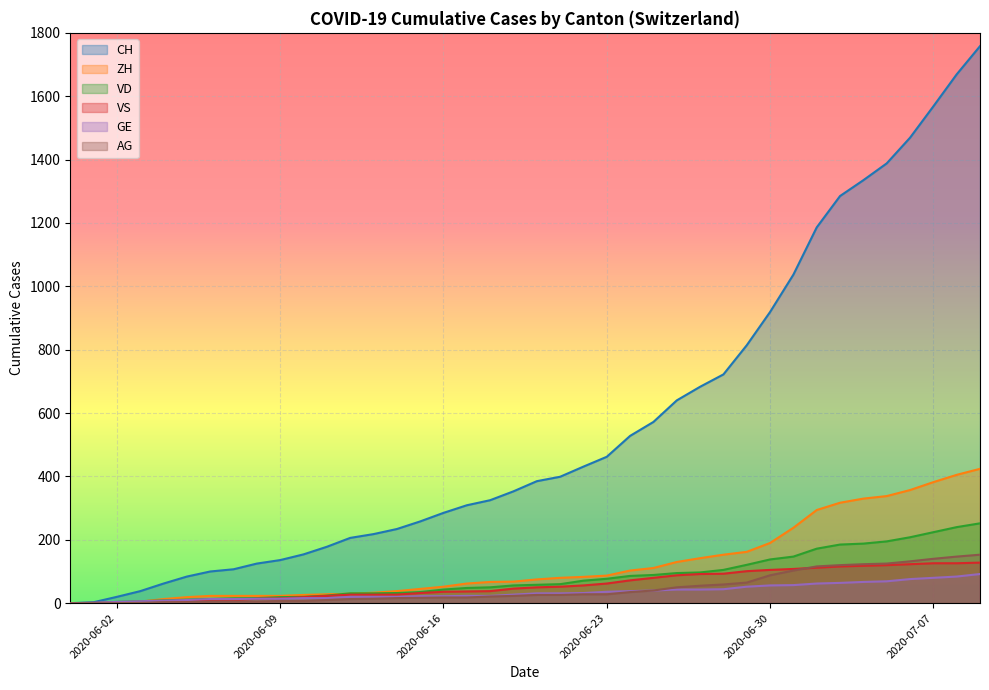

The VS series shows 60 at 2020-07-09. True or false?

False